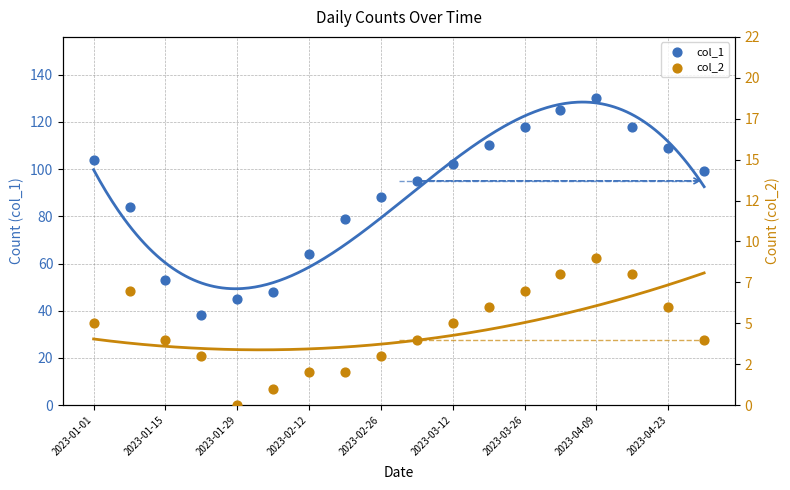

Is the value of col_1 at 2023-04-16 greater than the value of col_2 at 2023-04-23?

Yes